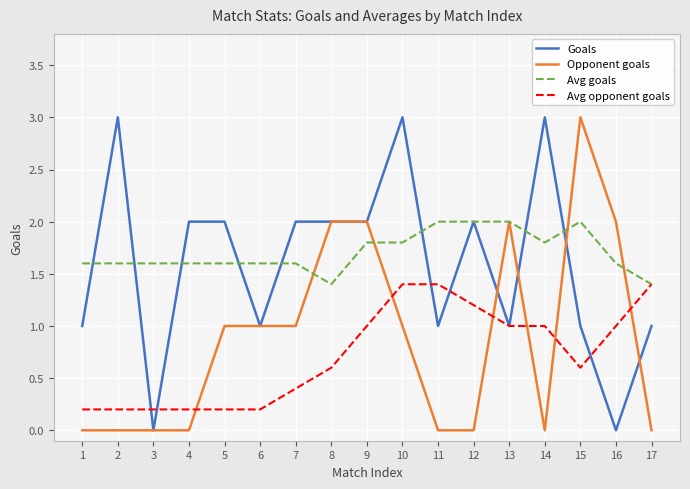

Reading right to left, list all the values displayed in this chart.

Goals: 1.0	0.0	1.0	3.0	1.0	2.0	1.0	3.0	2.0	2.0	2.0	1.0	2.0	2.0	0.0	3.0	1.0
Opponent goals: 0.0	2.0	3.0	0.0	2.0	0.0	0.0	1.0	2.0	2.0	1.0	1.0	1.0	0.0	0.0	0.0	0.0
Avg goals: 1.4	1.6	2.0	1.8	2.0	2.0	2.0	1.8	1.8	1.4	1.6	1.6	1.6	1.6	1.6	1.6	1.6
Avg opponent goals: 1.4	1.0	0.6	1.0	1.0	1.2	1.4	1.4	1.0	0.6	0.4	0.2	0.2	0.2	0.2	0.2	0.2